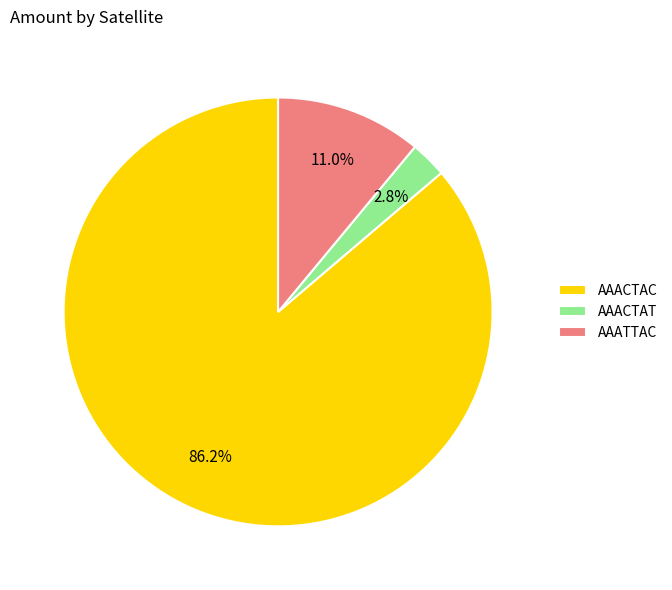

Does AAATTAC account for over 50% of the chart?

No